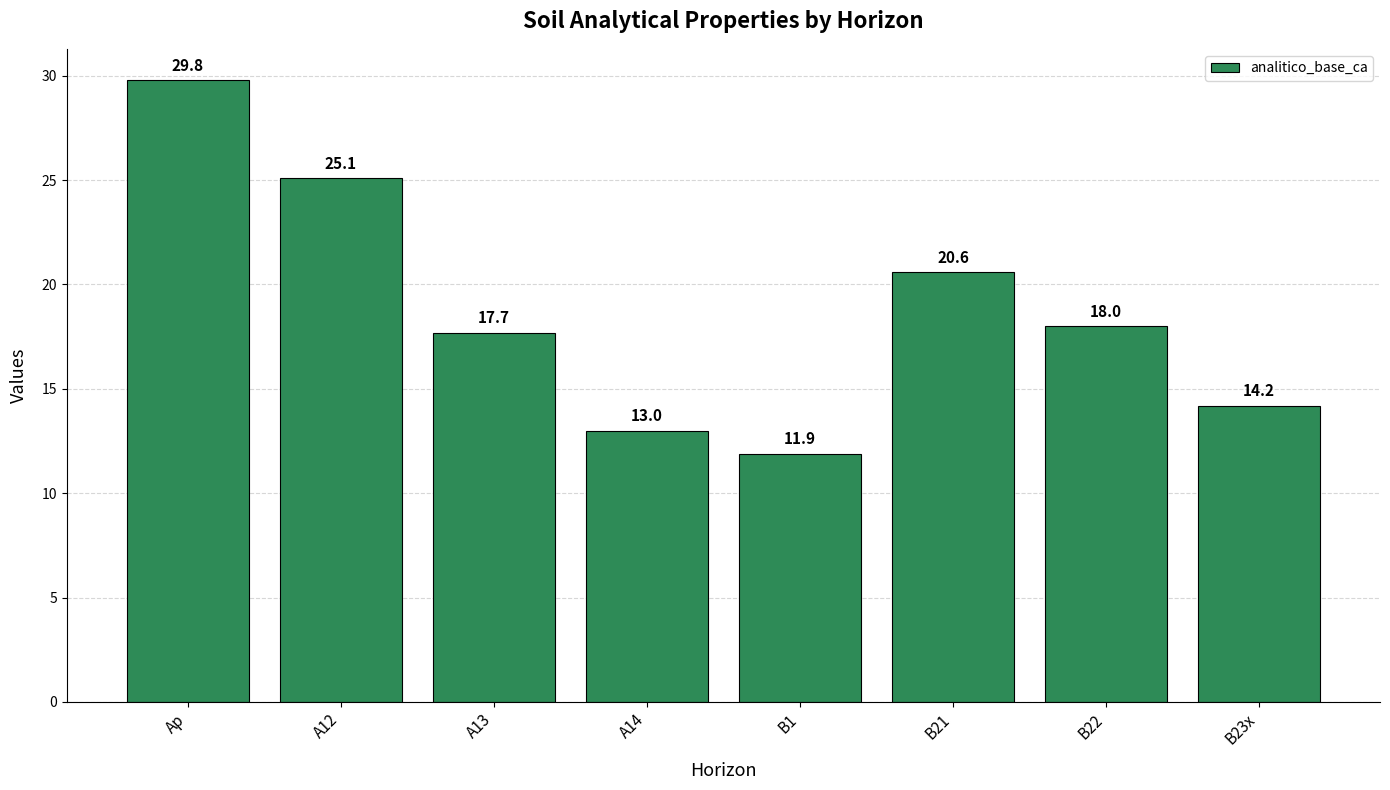

Approximately how many times larger is the value at B23x compared to A14?

1.1